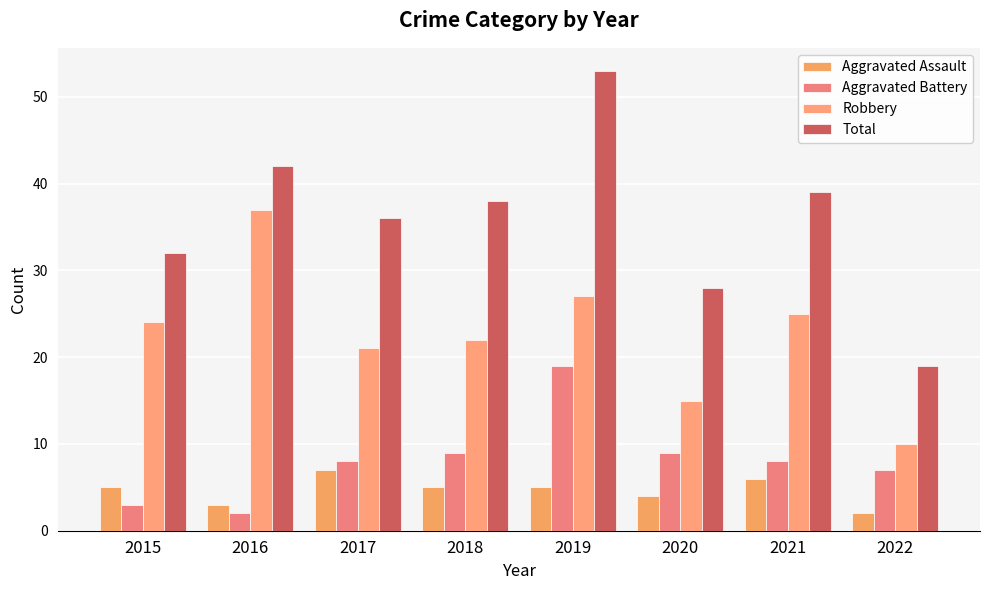

How many groups of bars are there?

8